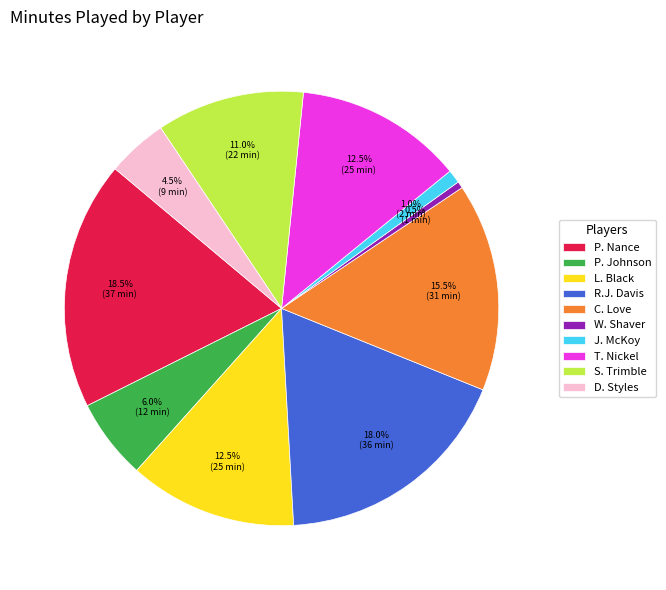

What is the ratio of the value at D. Styles to the value at P. Nance?

0.2